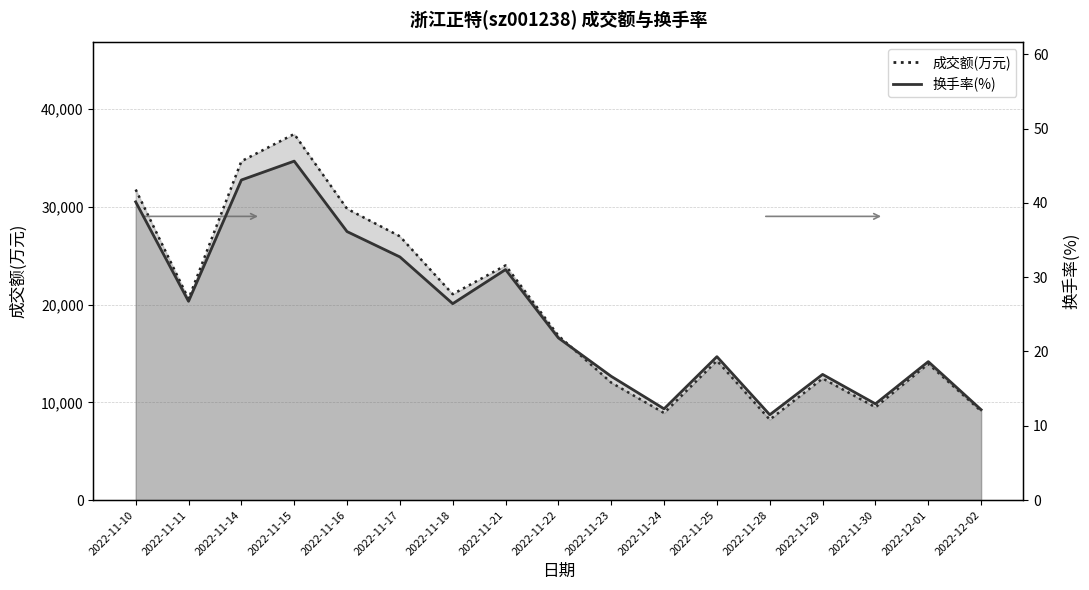

Reading right to left, list all the values displayed in this chart.

成交额(万元): 9103.0	13935.0	9496.0	12443.0	8233.0	14260.0	8908.0	12017.0	16815.0	24012.0	21067.0	26986.0	29803.0	37453.0	34667.0	20577.0	31771.0
换手率: 12.2	18.6	12.9	16.9	11.5	19.3	12.3	16.6	21.8	31.0	26.4	32.7	36.1	45.6	43.1	26.8	40.1